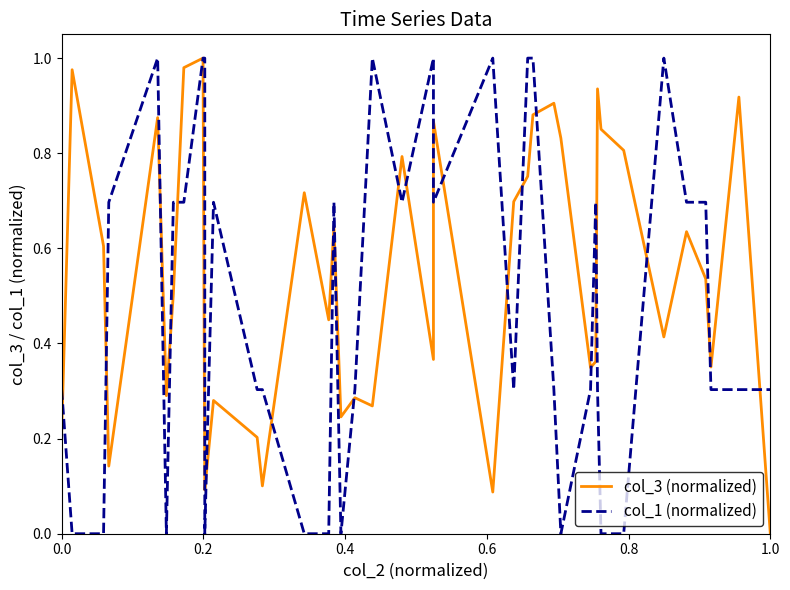

How many data points in col_3 (normalized) are above 0?

39